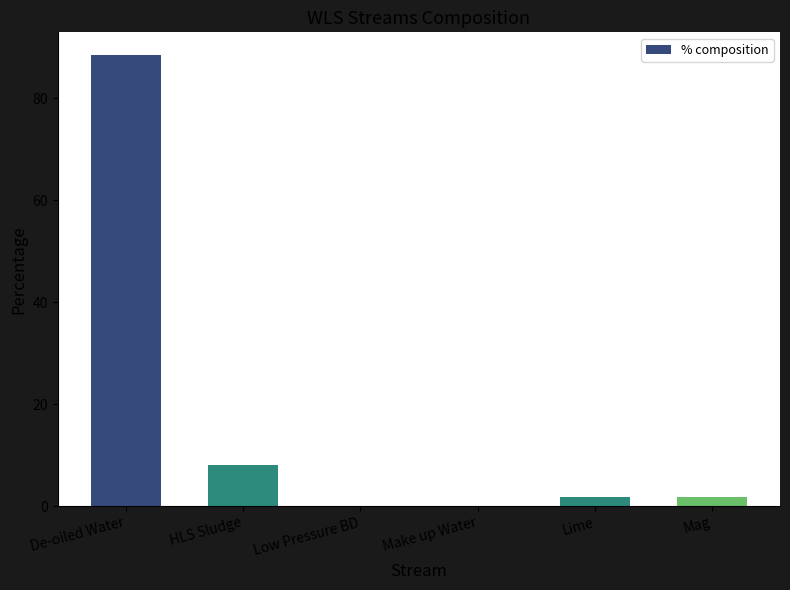

At which category does the chart reach its peak across all series?

De-oiled Water